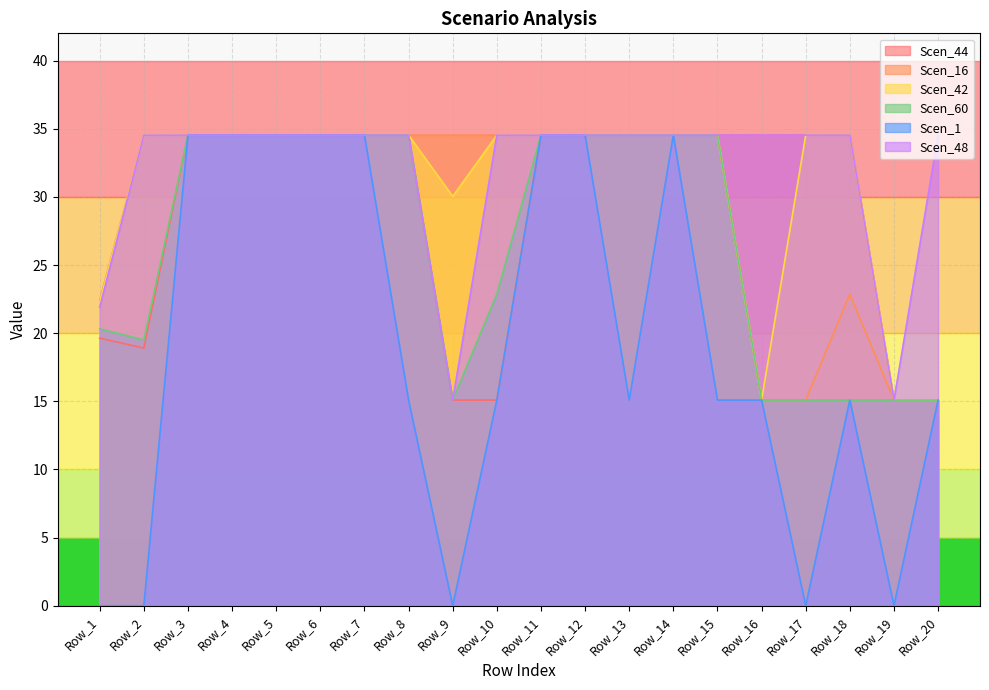

What is the difference between the maximum and minimum values in the Scen_16 series?

19.4